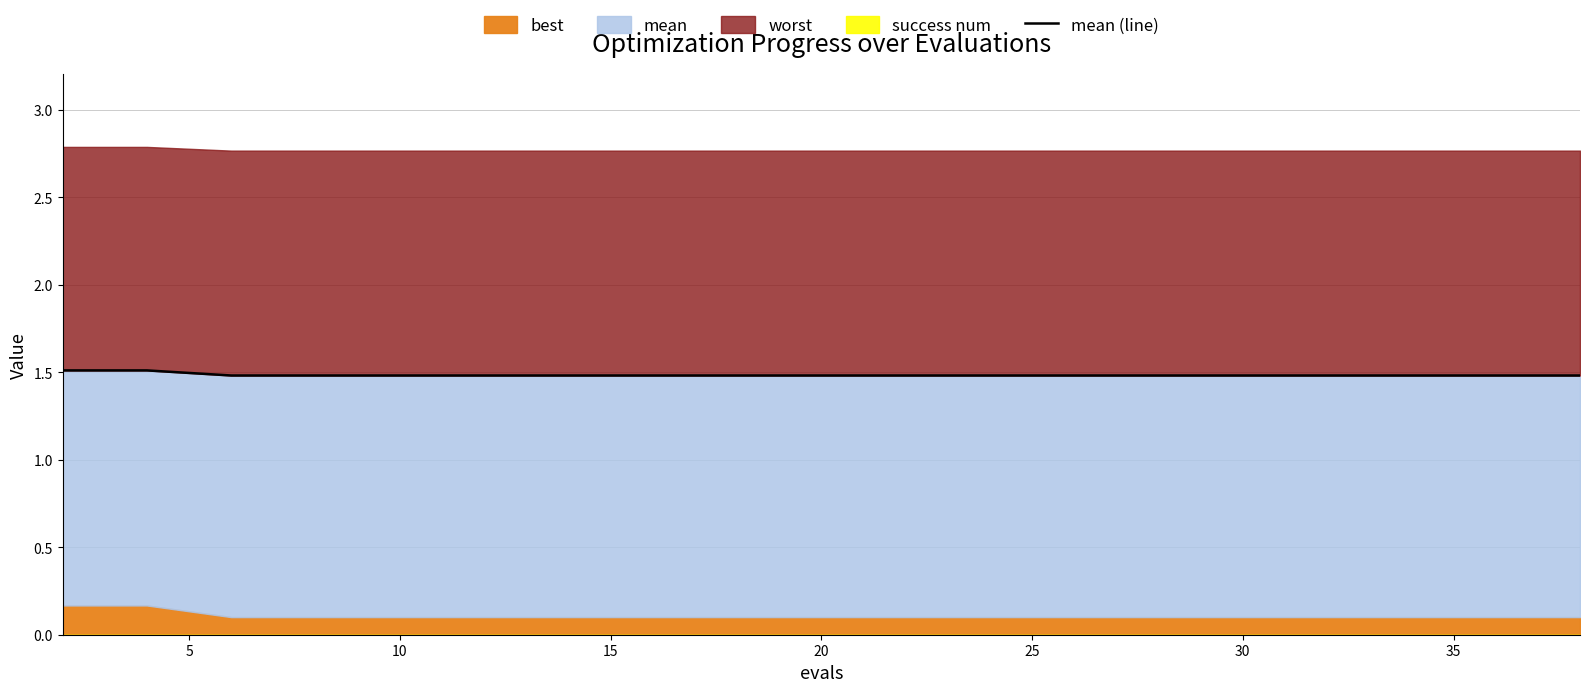

Is it true that the value at 25 is 1.5?

True